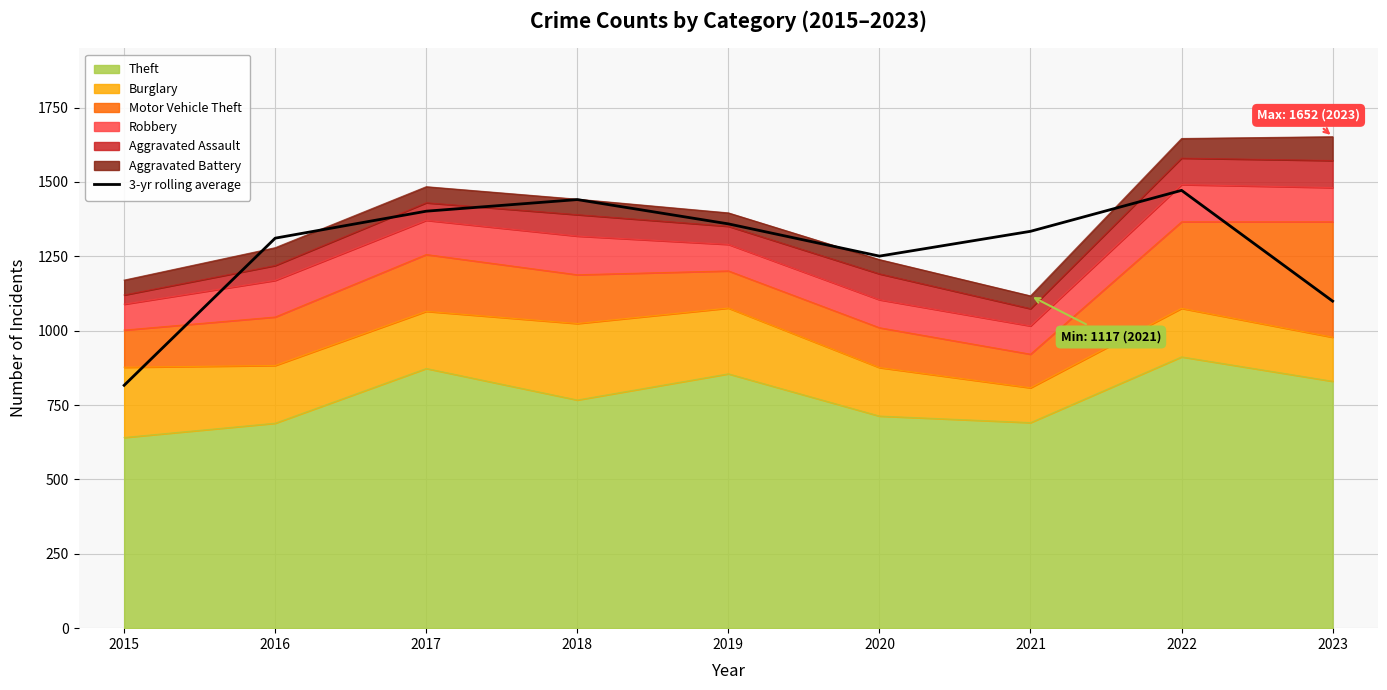

Rank the categories by value from highest to lowest.

2022, 2018, 2017, 2019, 2021, 2016, 2020, 2023, 2015